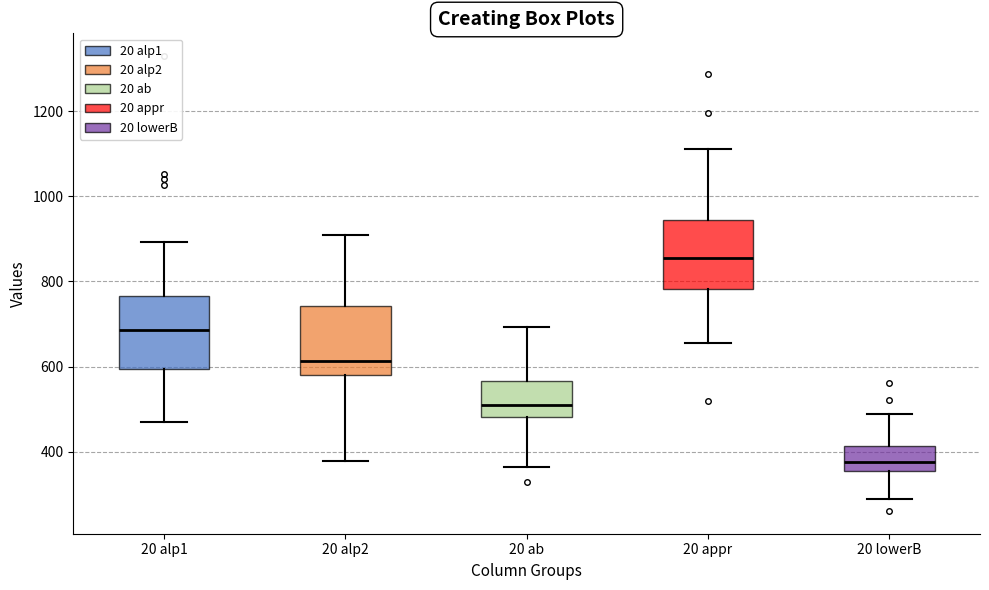

Reading left to right, read every box against the y-axis: the position of its median line, the range the box covers, and the ends of its whiskers. The values are not printed on the chart, so give them approximately, as read against the axis.

20 alp1: median 680, box 600 to 760, whiskers 480 to 900
20 alp2: median 620, box 580 to 740, whiskers 380 to 900
20 ab: median 520, box 480 to 560, whiskers 360 to 700
20 appr: median 860, box 780 to 940, whiskers 660 to 1100
20 lowerB: median 380, box 360 to 420, whiskers 300 to 480